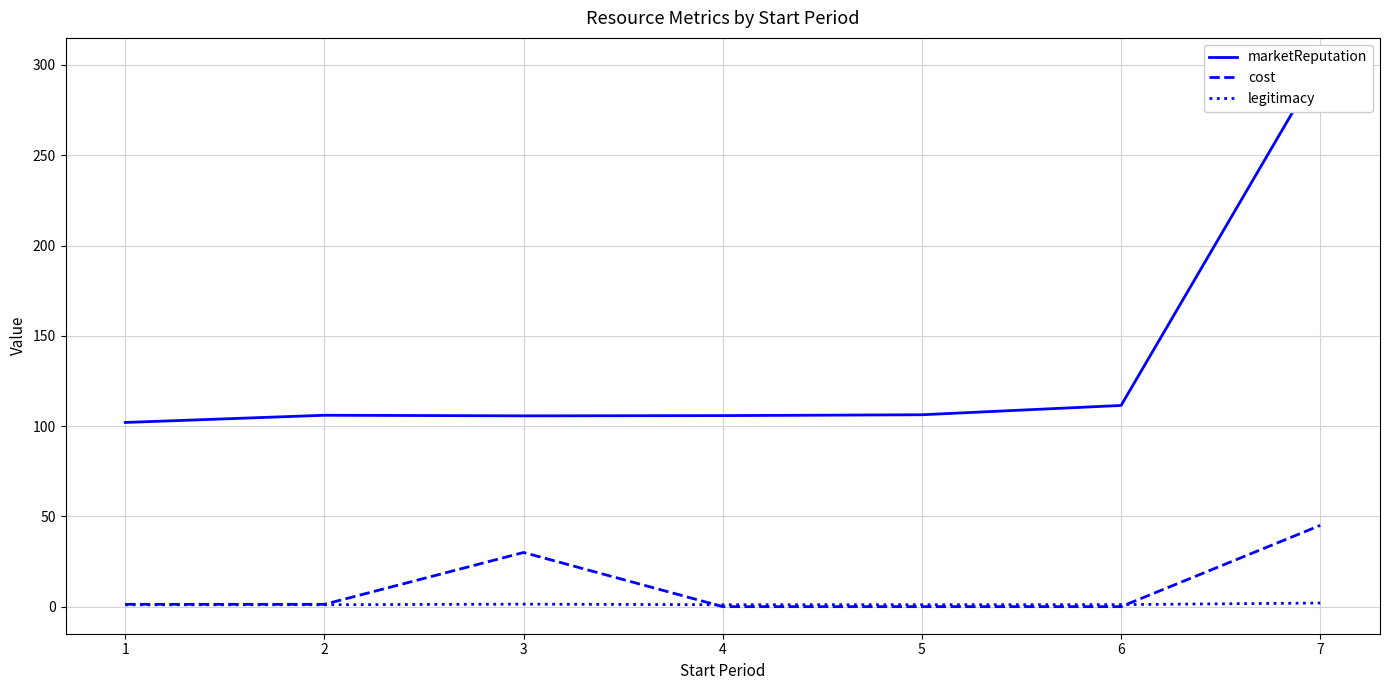

Rank the categories by legitimacy value from lowest to highest.

1, 4, 2, 5, 6, 3, 7